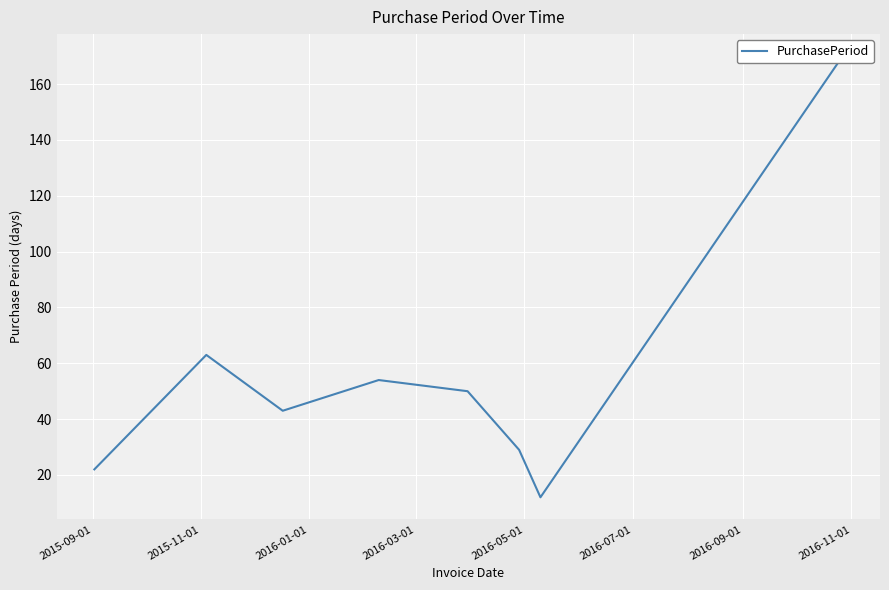

True or false: there are more than 0 points higher than both neighbors.

True